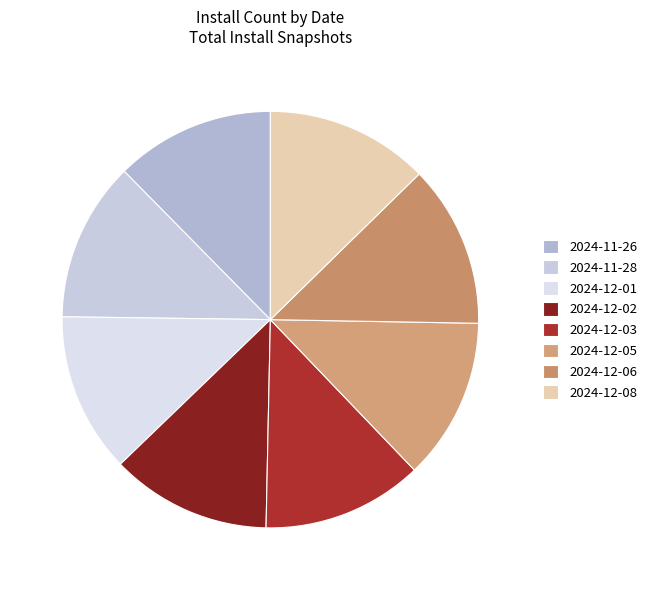

Is 2024-12-05 the majority of the pie?

No